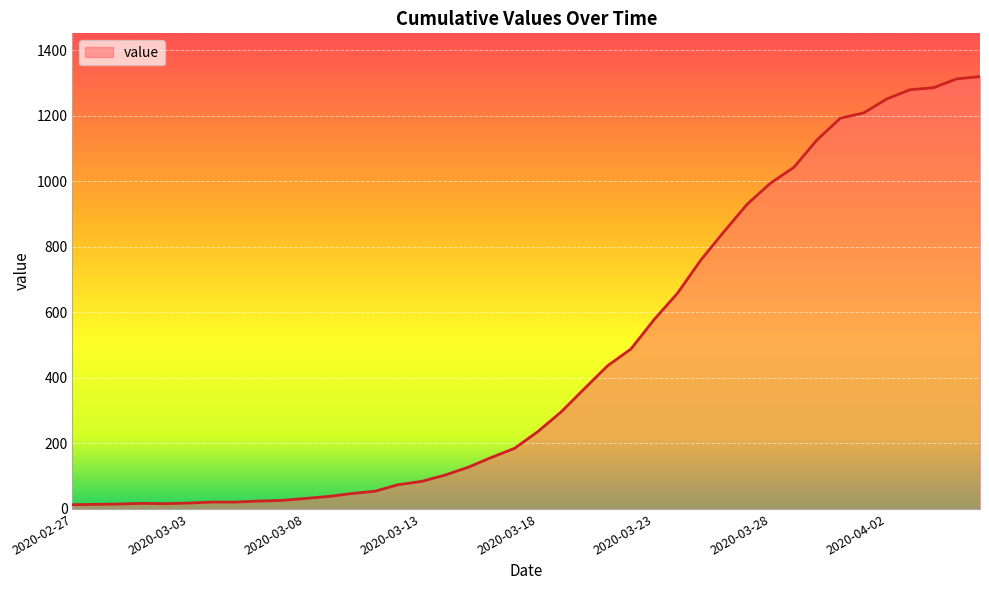

What is the greatest value displayed?

1319